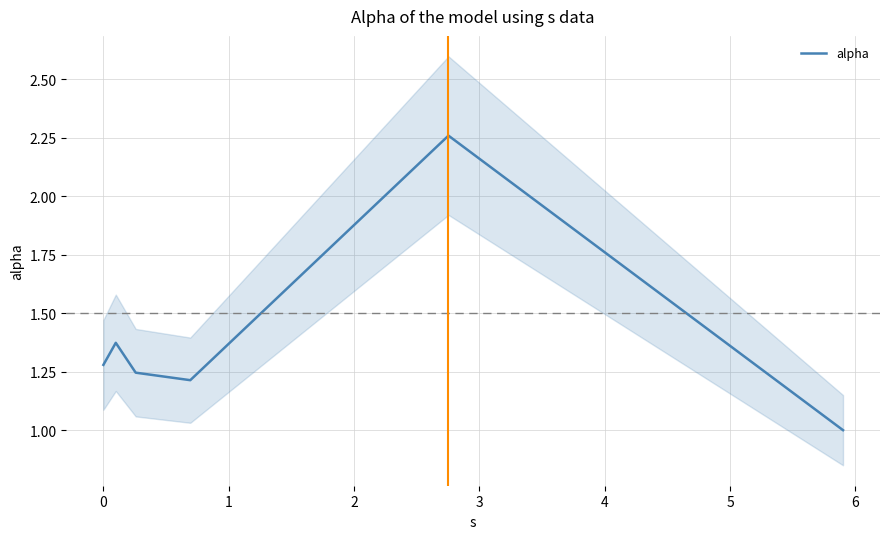

What is the lowest value of the alpha series?

1.0